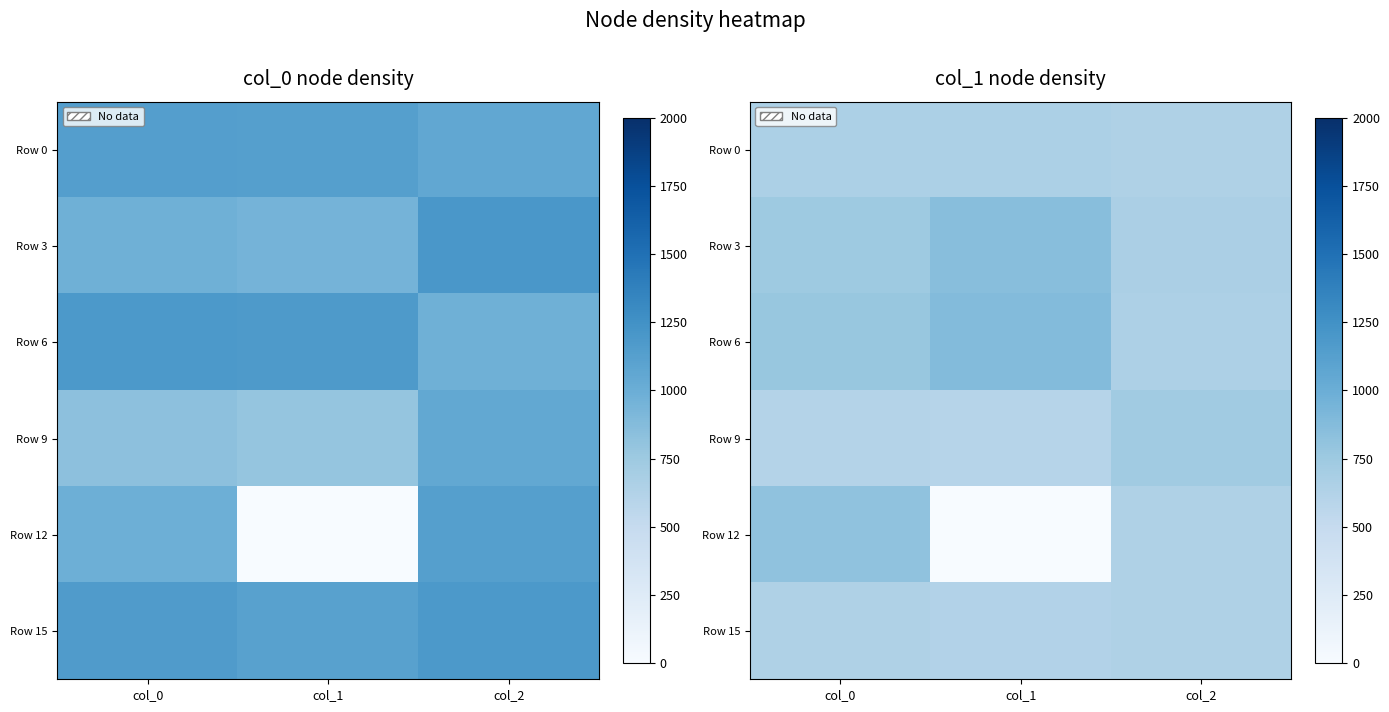

Rank the series at col_1 from highest to lowest value.

Row 6, Row 3, Row 0, Row 15, Row 9, Row 12